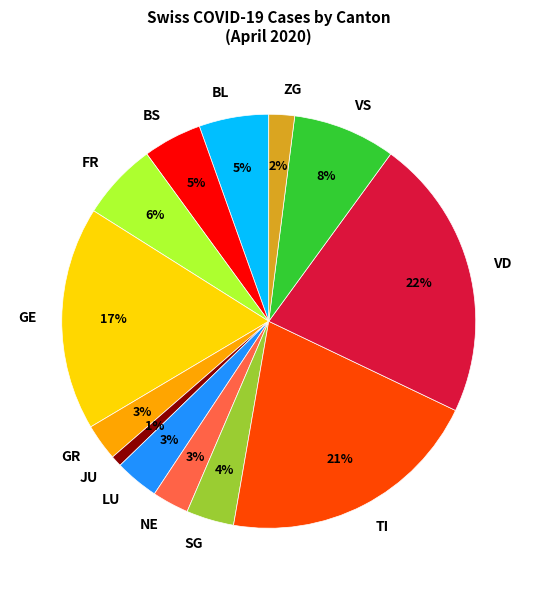

Does any single category account for the majority?

No